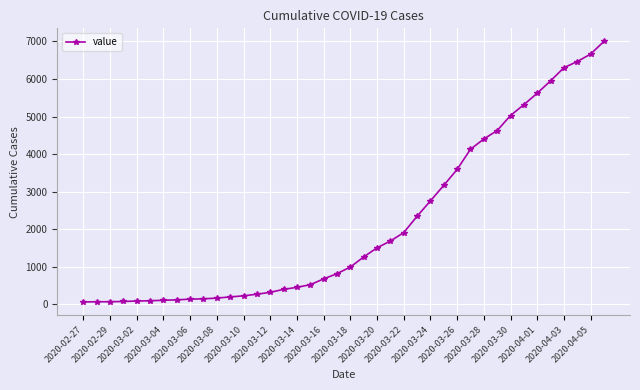

What is the maximum value shown in the chart?

7003